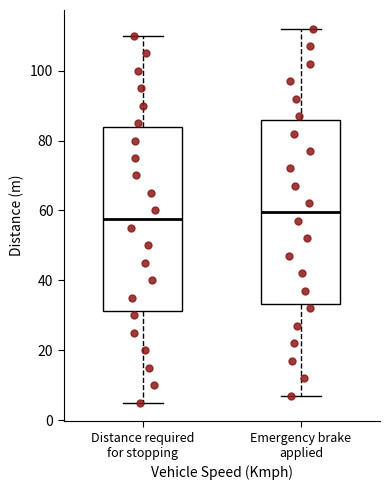

Reading left to right, read every box against the y-axis: the position of its median line, the range the box covers, and the ends of its whiskers. The values are not printed on the chart, so give them approximately, as read against the axis.

Distance required for stopping: median 58, box 32 to 84, whiskers 6 to 110
Emergency brake applied: median 60, box 34 to 86, whiskers 8 to 112